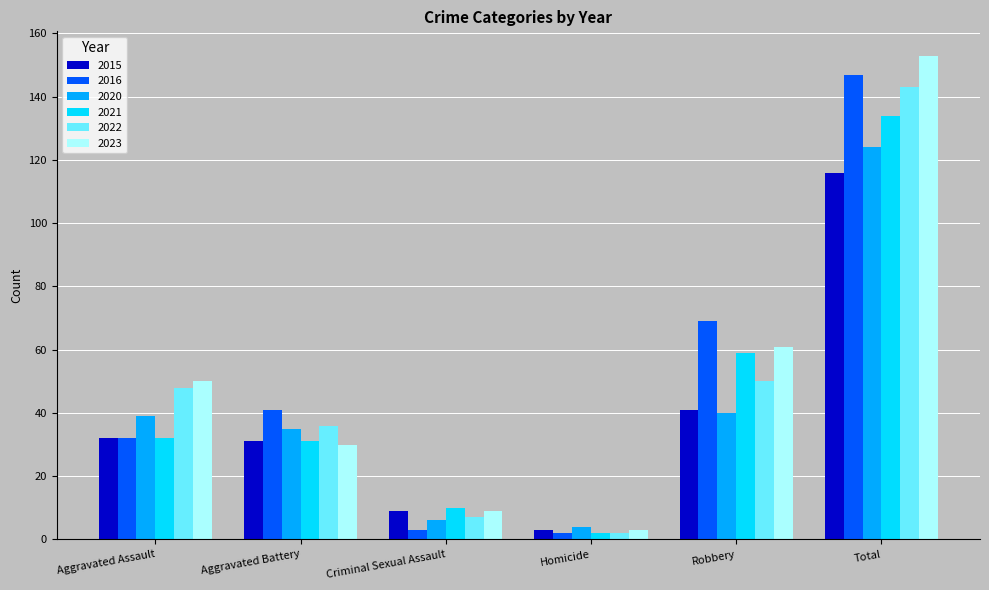

What is the sum of all 2015 values?

232